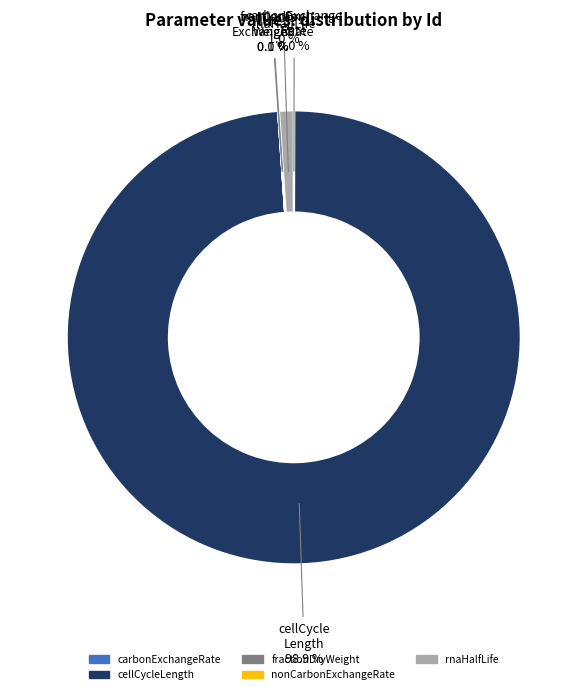

Does any single category account for the majority?

Yes